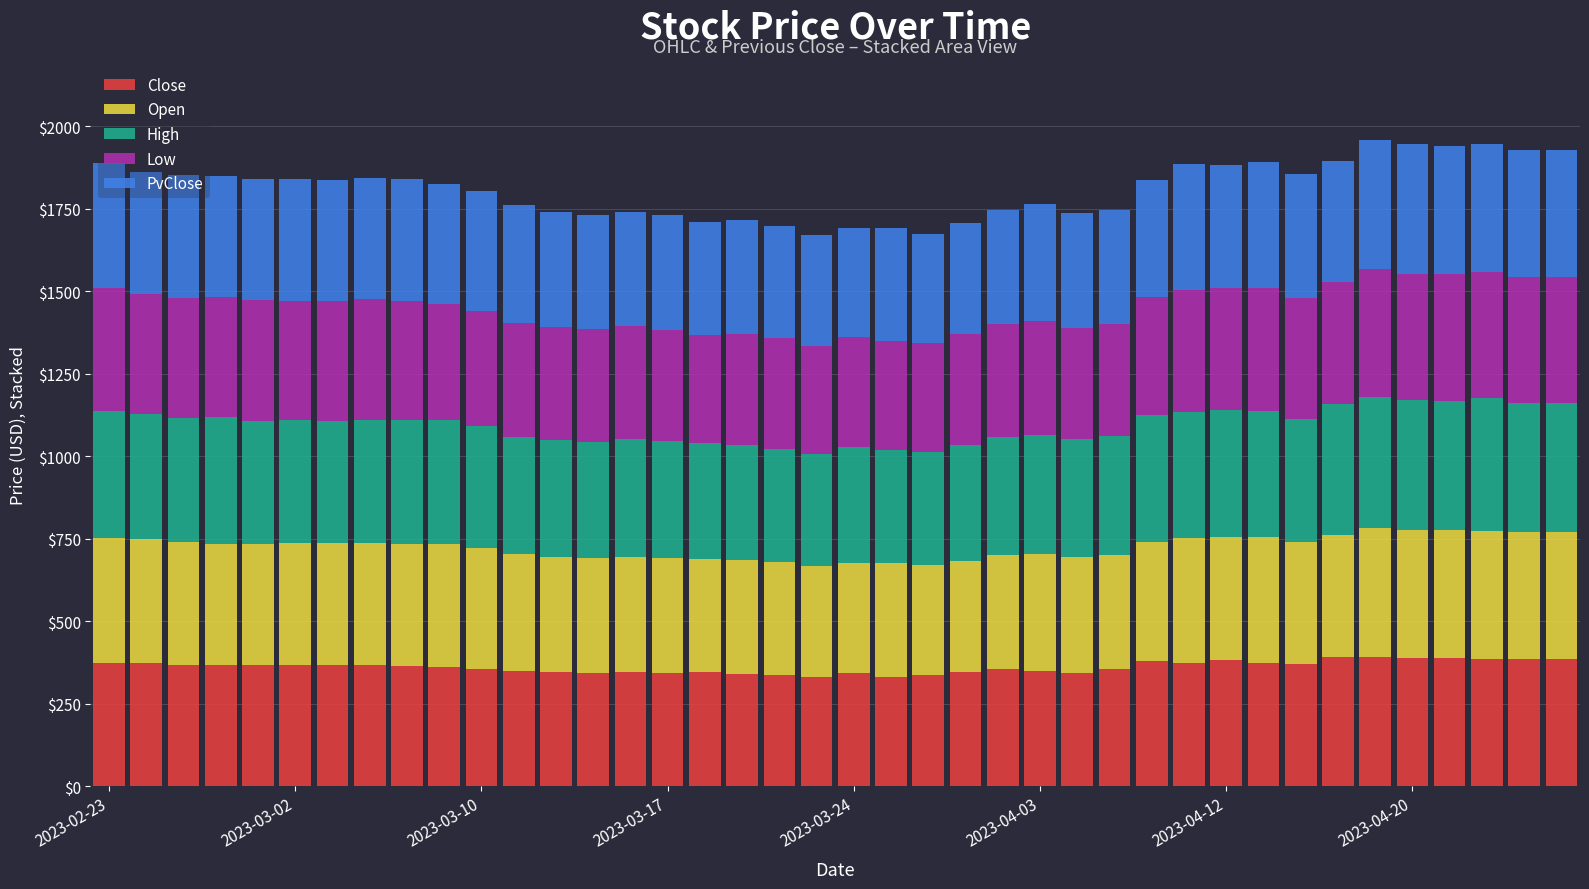

What is the minimum value for Close?

331.1